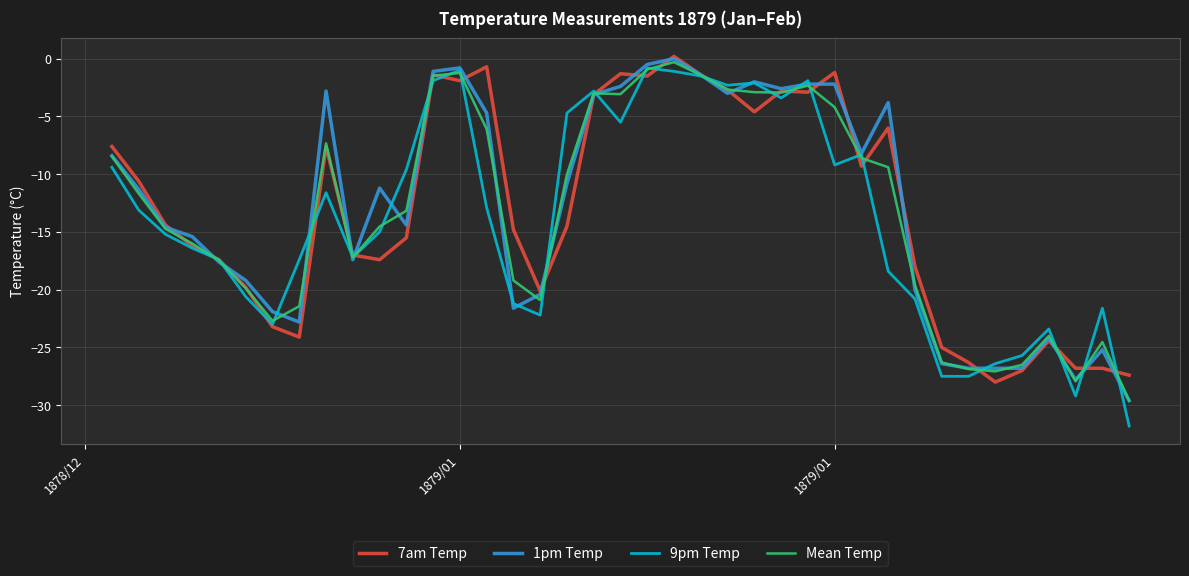

Which series has the widest spread of values?

9pm Temp